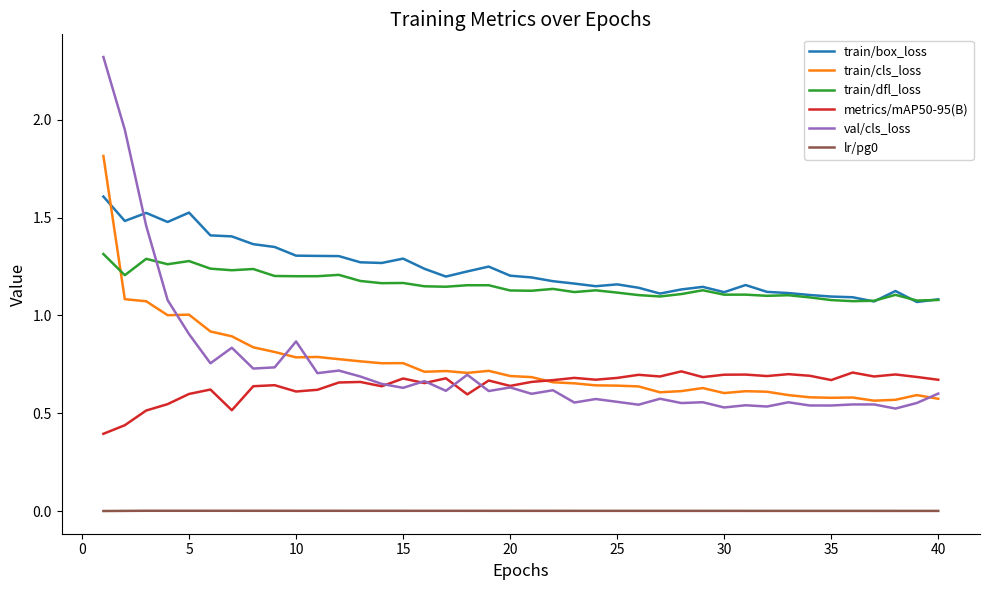

Does the chart display data point markers on the line(s)?

No